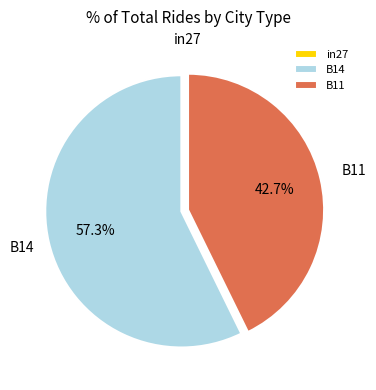

Which has a higher value, B11 or B14?

B14